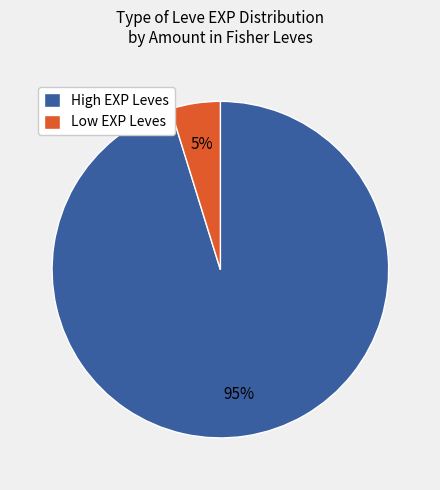

Which category has the smallest portion of the pie?

Low EXP Leves